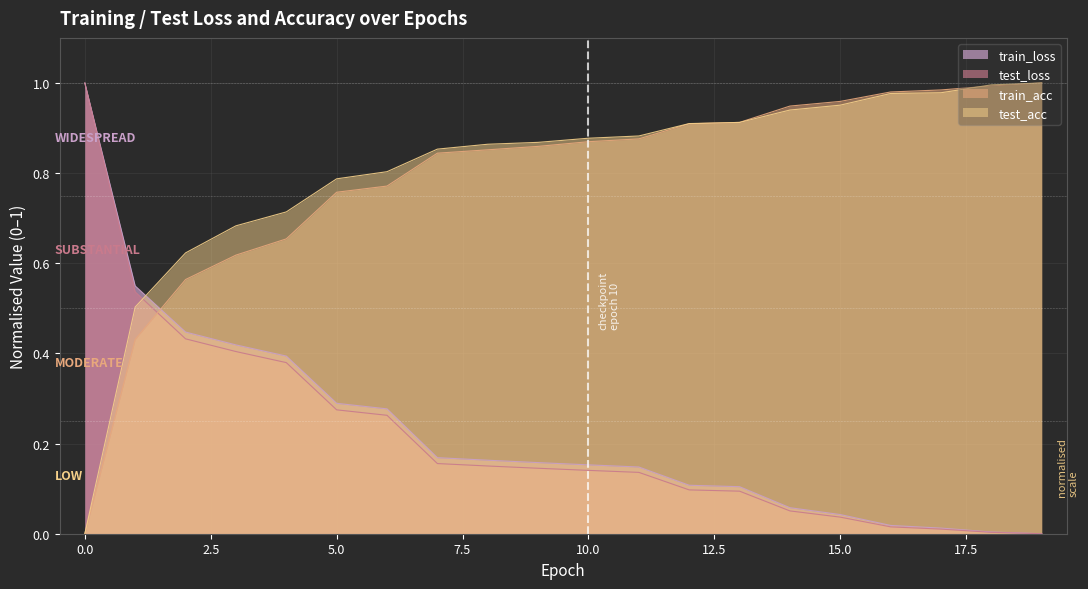

Reading right to left, what are all the values shown in this chart?

train_loss: 19=0.0	18=0.0	17=0.0	16=0.0	15=0.0	14=0.1	13=0.1	12=0.1	11=0.1	10=0.2	9=0.2	8=0.2	7=0.2	6=0.3	5=0.3	4=0.4	3=0.4	2=0.4	1=0.5	0=1.0
test_loss: 19=0.0	18=0.0	17=0.0	16=0.0	15=0.0	14=0.1	13=0.1	12=0.1	11=0.1	10=0.1	9=0.1	8=0.2	7=0.2	6=0.3	5=0.3	4=0.4	3=0.4	2=0.4	1=0.5	0=1.0
train_acc: 19=1.0	18=1.0	17=1.0	16=1.0	15=1.0	14=0.9	13=0.9	12=0.9	11=0.9	10=0.9	9=0.9	8=0.9	7=0.8	6=0.8	5=0.8	4=0.7	3=0.6	2=0.6	1=0.4	0=0.0
test_acc: 19=1.0	18=1.0	17=1.0	16=1.0	15=1.0	14=0.9	13=0.9	12=0.9	11=0.9	10=0.9	9=0.9	8=0.9	7=0.9	6=0.8	5=0.8	4=0.7	3=0.7	2=0.6	1=0.5	0=0.0